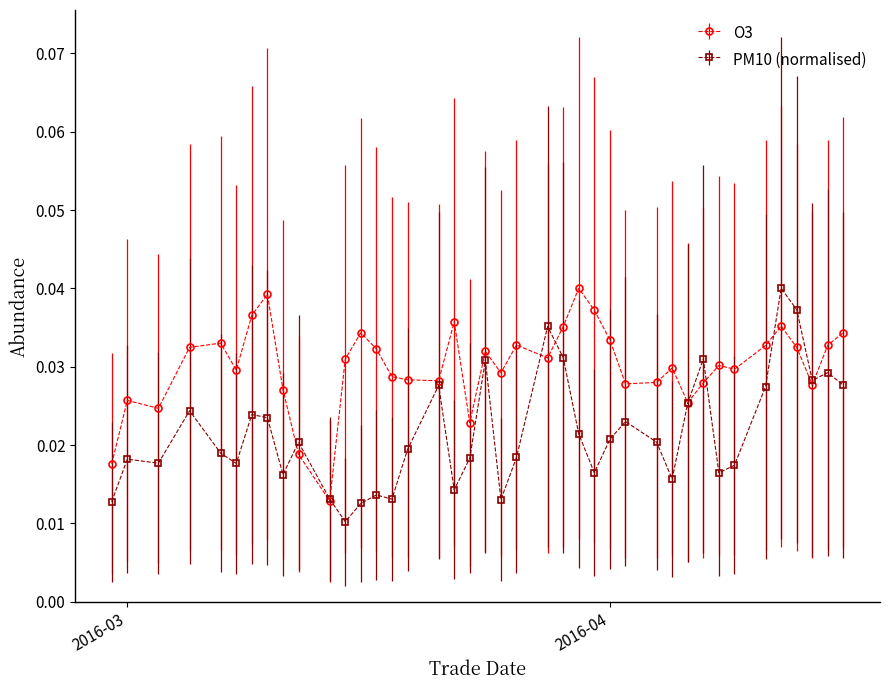

How many O3 values are between 0 and 1?

40